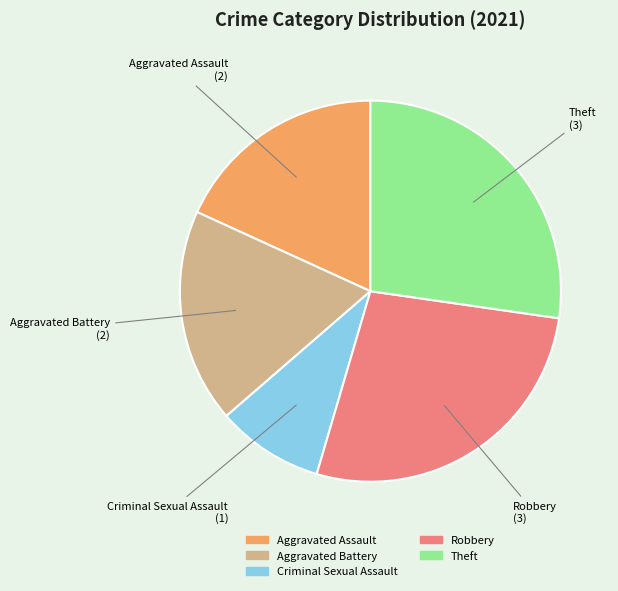

Which has a higher value, Robbery or Criminal Sexual Assault?

Robbery